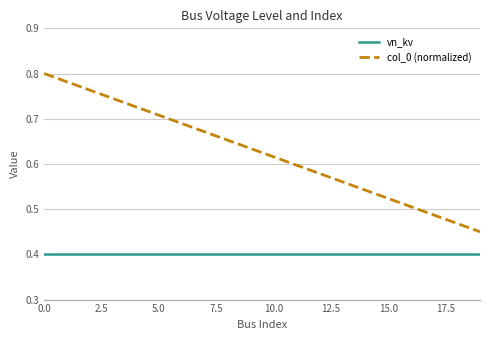

What is the minimum value shown in the chart?

0.4